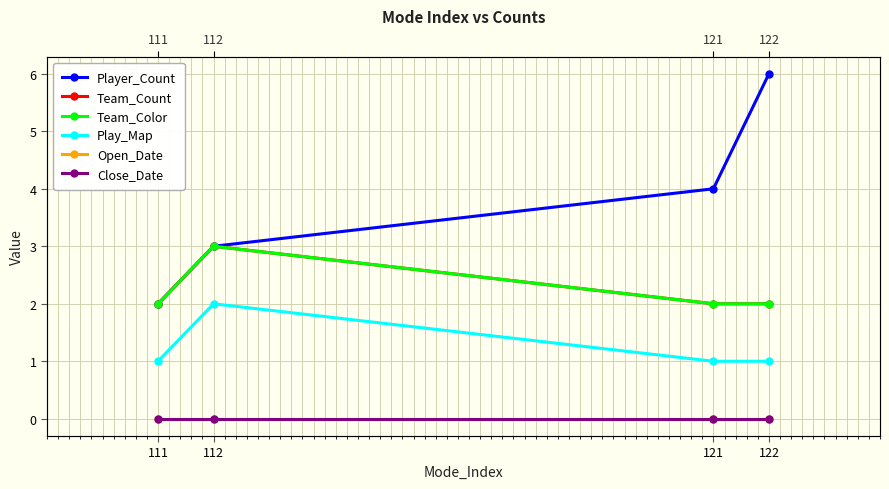

What is the approximate value of Team_Color at 112?

3